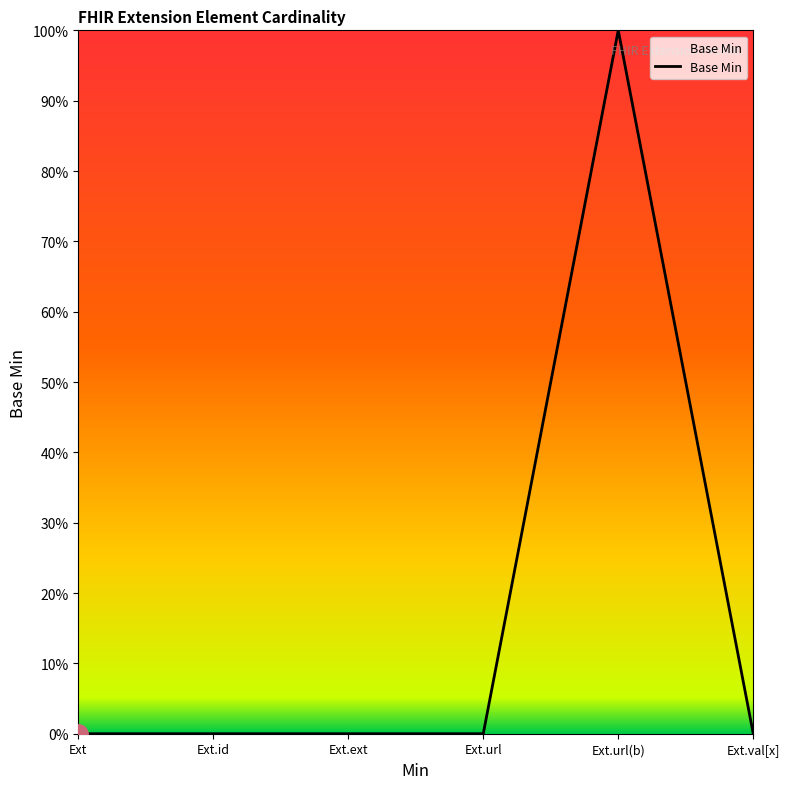

Which category has the highest value across all series?

Ext.url(b)